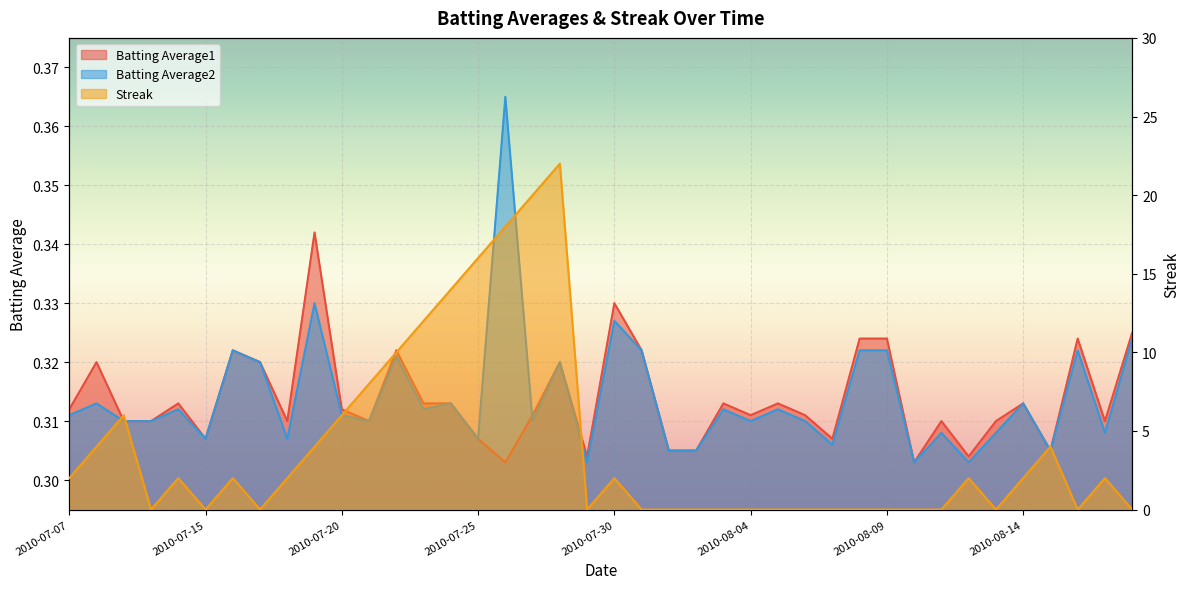

At 2010-07-10, list the series in order from smallest to largest.

Streak, Batting Average1, Batting Average2